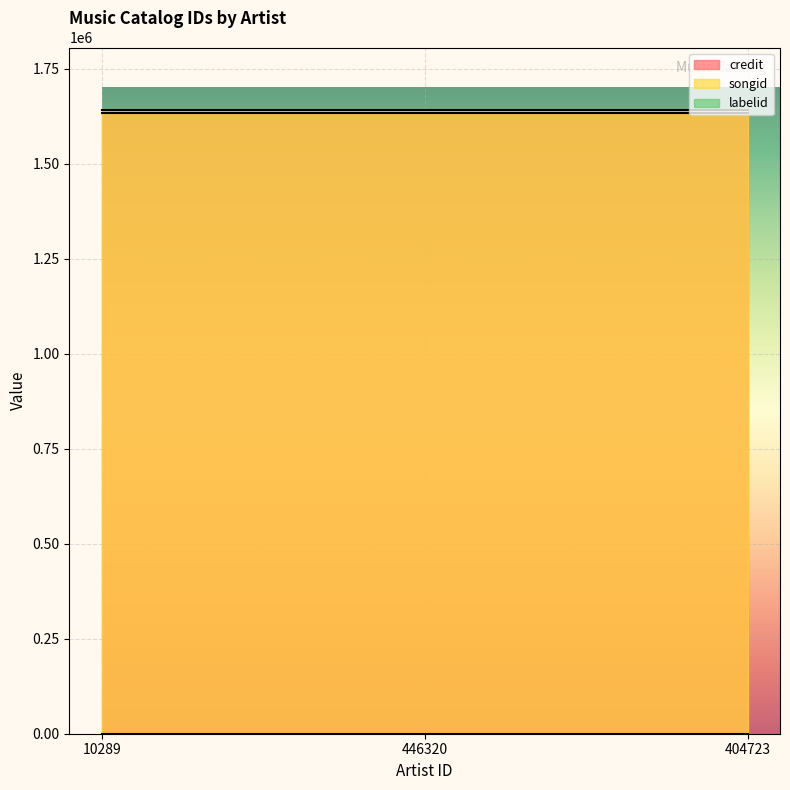

The labelid series shows 742 at 404723. True or false?

False